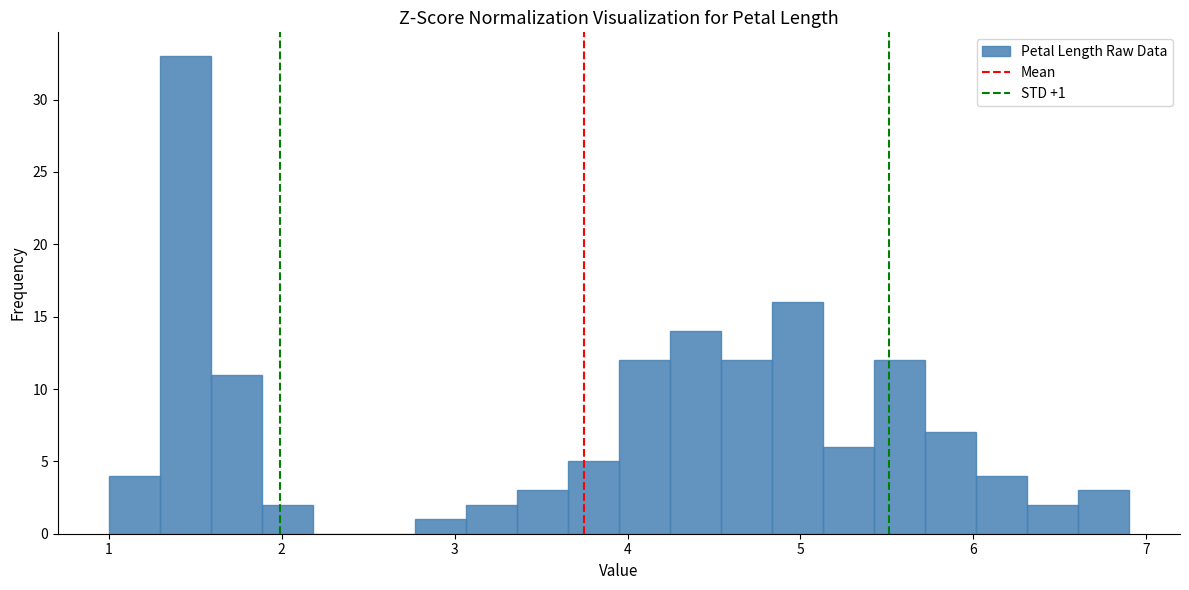

Around what value on the x-axis is the tallest bar? Give the approximate position of its centre, as read against the axis.

1.4